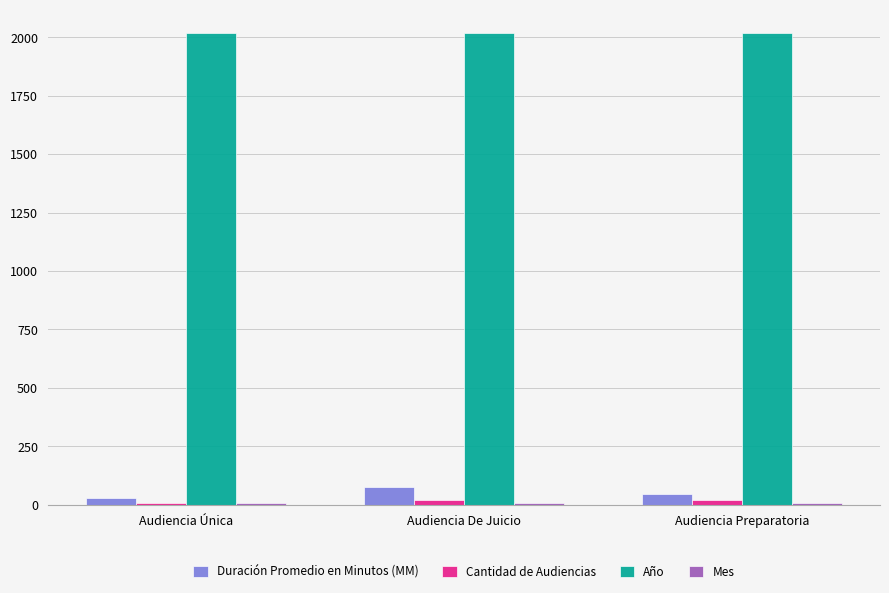

What is the maximum value shown in the chart?

2017